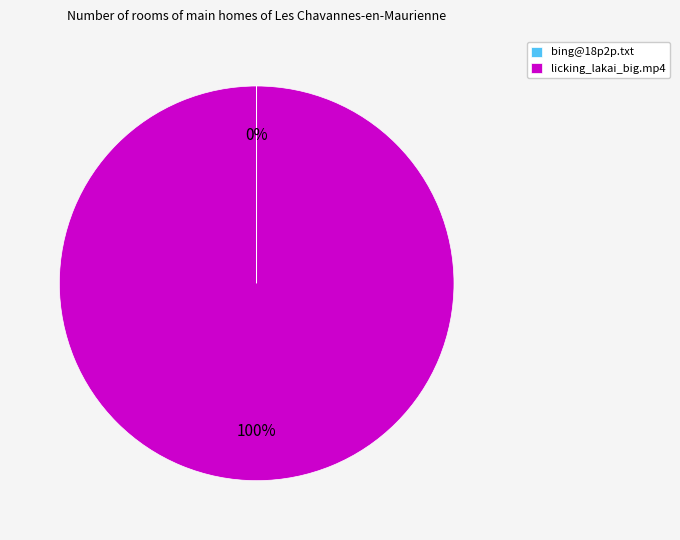

To the nearest percent, what is the average slice percentage?

50%